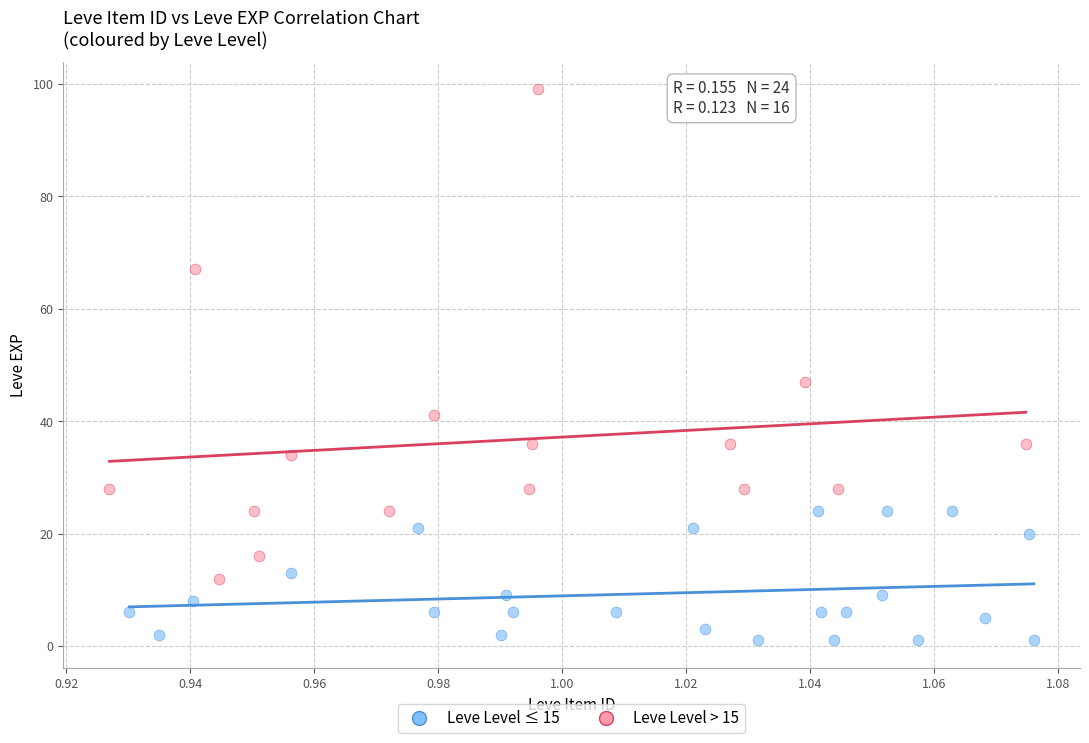

What are all the series names shown in the legend?

Leve Level ≤ 15, Leve Level > 15